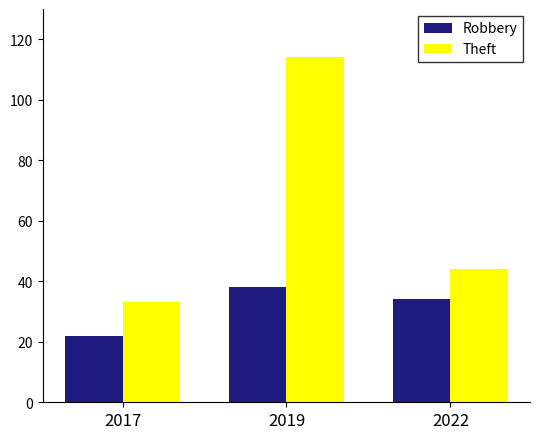

Which series changed the most between 2017 and 2022?

Robbery